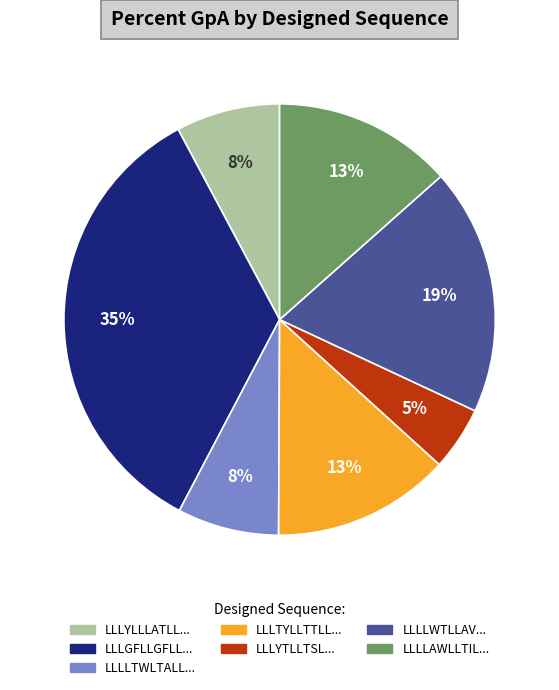

To the nearest percent, what is the average slice percentage?

14%